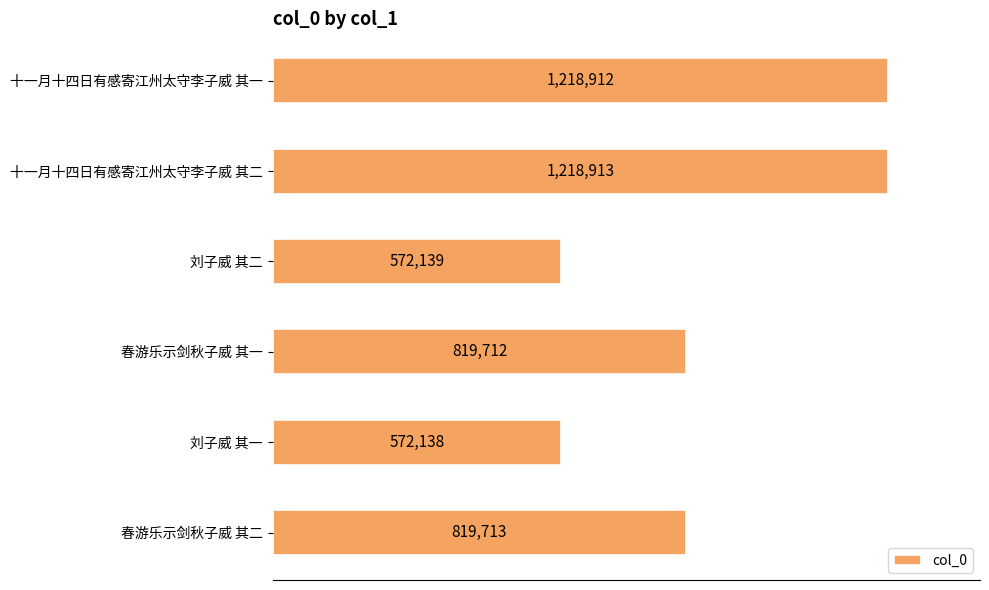

Are the bars horizontal?

Yes